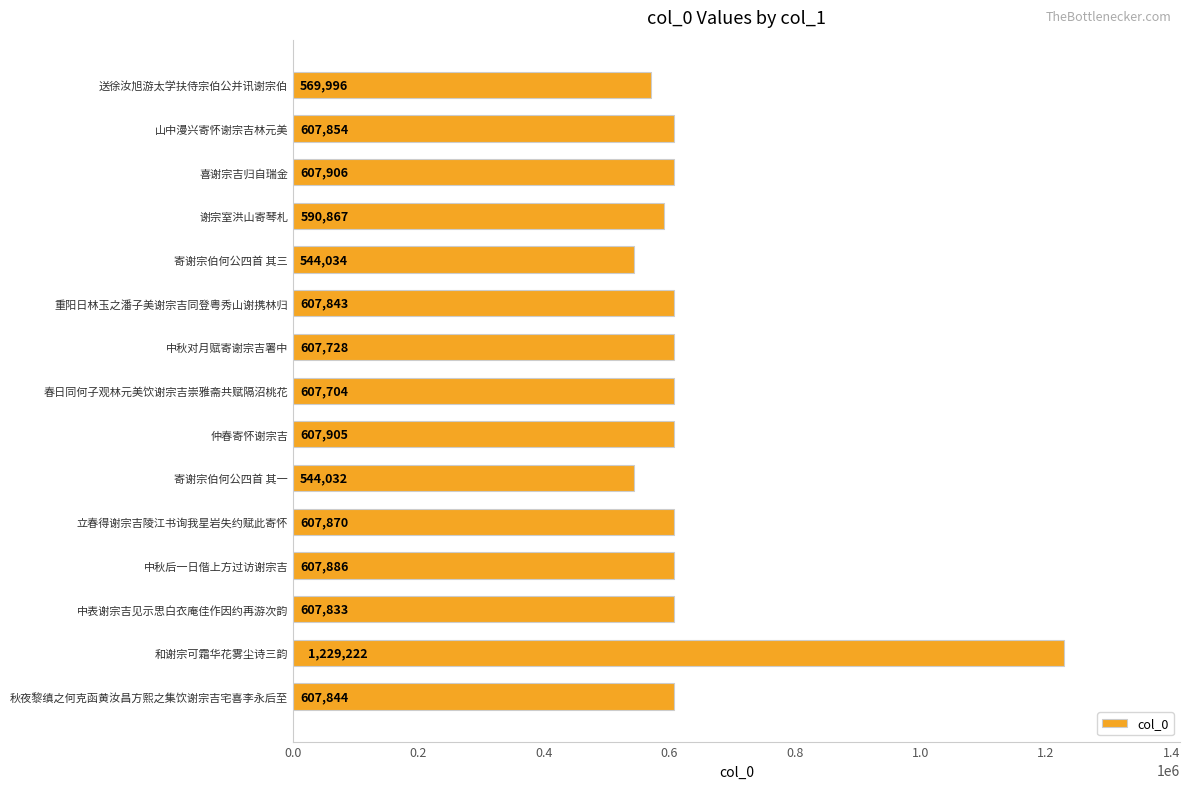

Is it true that the value at 秋夜黎缜之何克函黄汝昌方熙之集饮谢宗吉宅喜李永后至 is 607844?

True